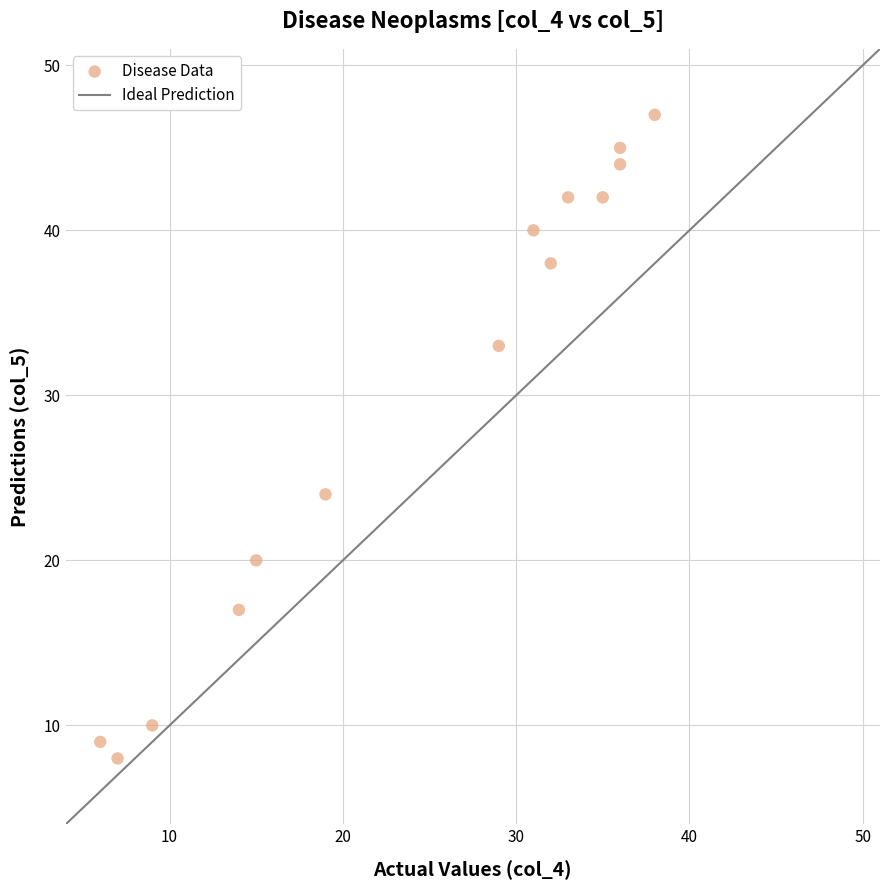

What Y value in the scatter plot is closest to 27?

24